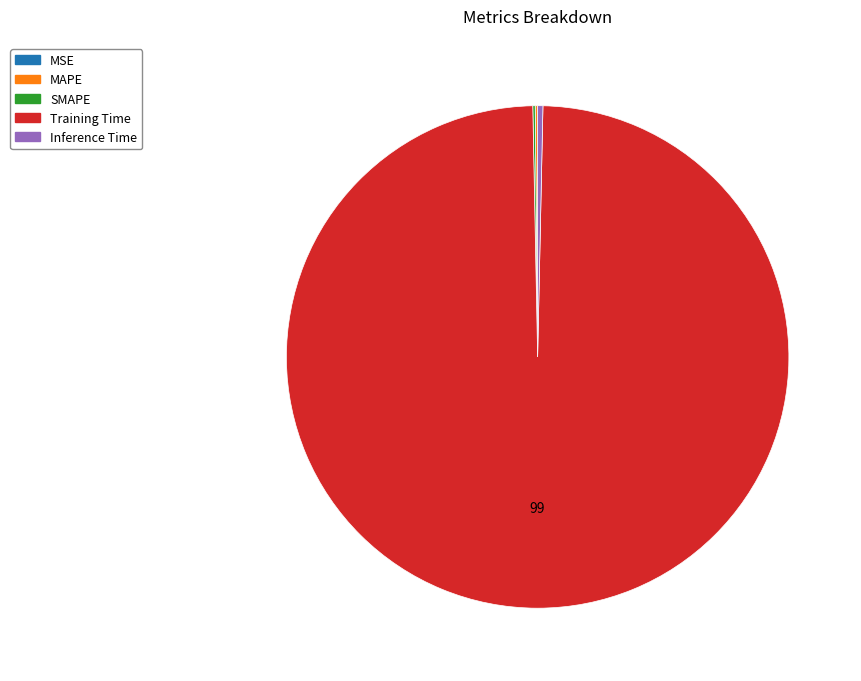

True or false: Training Time accounts for 99% of the total.

True